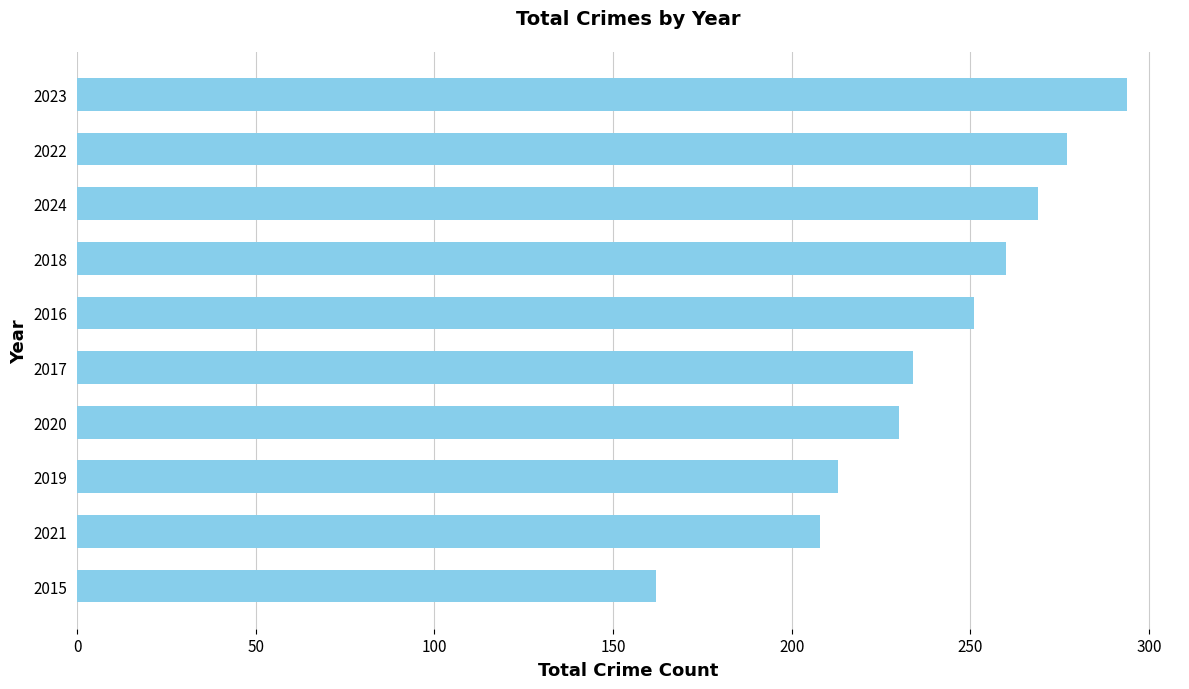

Reading bottom to top, what are all the values shown in this chart?

162	208	213	230	234	251	260	269	277	294